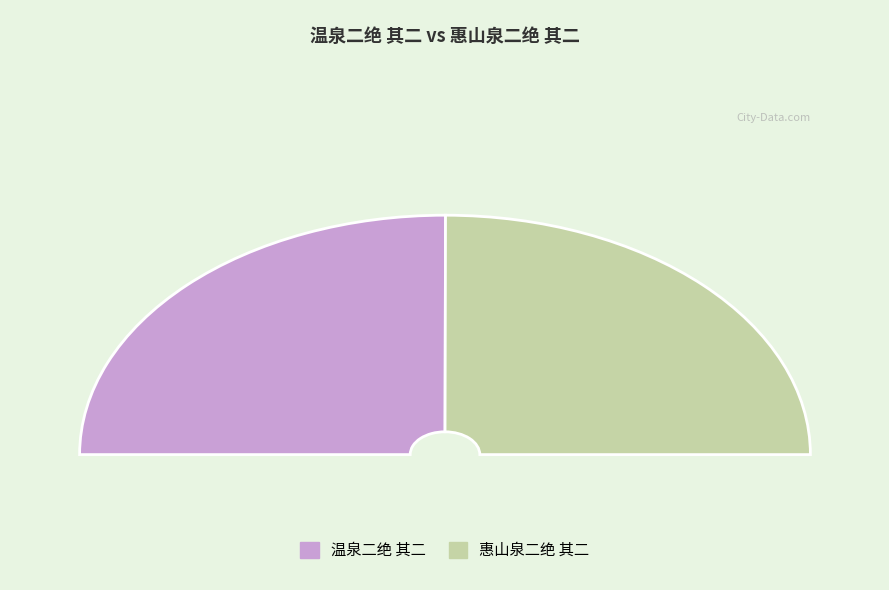

Which has a higher value, 惠山泉二绝 其二 or 温泉二绝 其二?

温泉二绝 其二